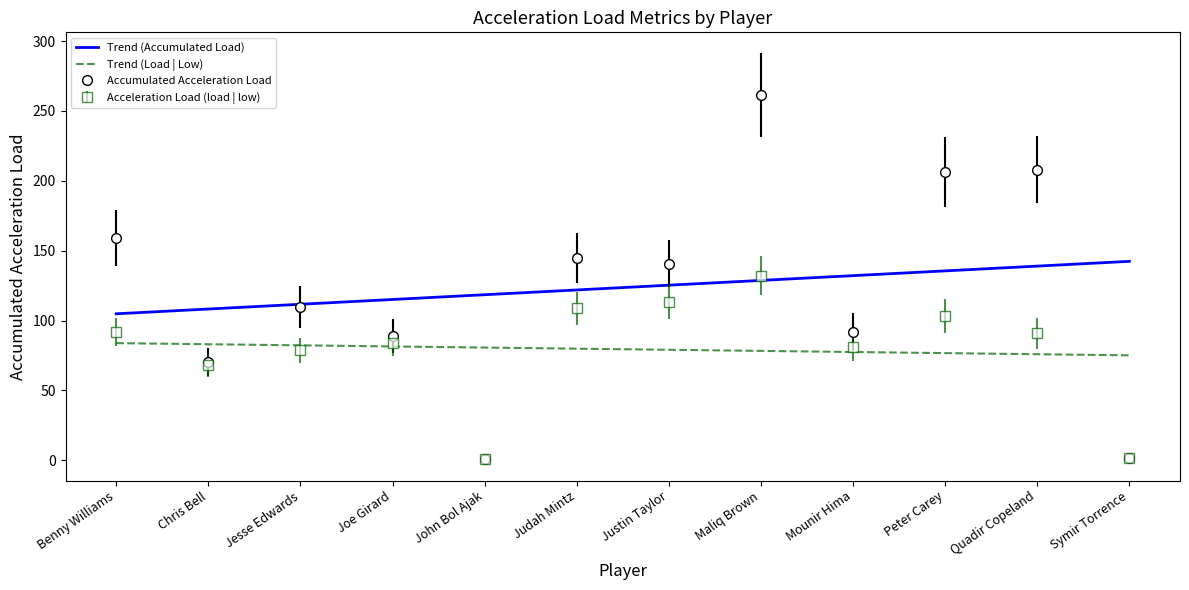

Reading right to left, list all the values displayed in this chart.

Accumulated Acceleration Load: Symir Torrence=1.4	Quadir Copeland=207.8	Peter Carey=206.2	Mounir Hima=92.1	Maliq Brown=261.7	Justin Taylor=140.8	Judah Mintz=144.8	John Bol Ajak=0.5	Joe Girard=88.8	Jesse Edwards=109.6	Chris Bell=70.3	Benny Williams=159.0
Acceleration Load (load | low): Symir Torrence=1.4	Quadir Copeland=90.8	Peter Carey=103.3	Mounir Hima=81.2	Maliq Brown=132.2	Justin Taylor=113.3	Judah Mintz=108.6	John Bol Ajak=0.5	Joe Girard=83.8	Jesse Edwards=78.7	Chris Bell=67.8	Benny Williams=91.6